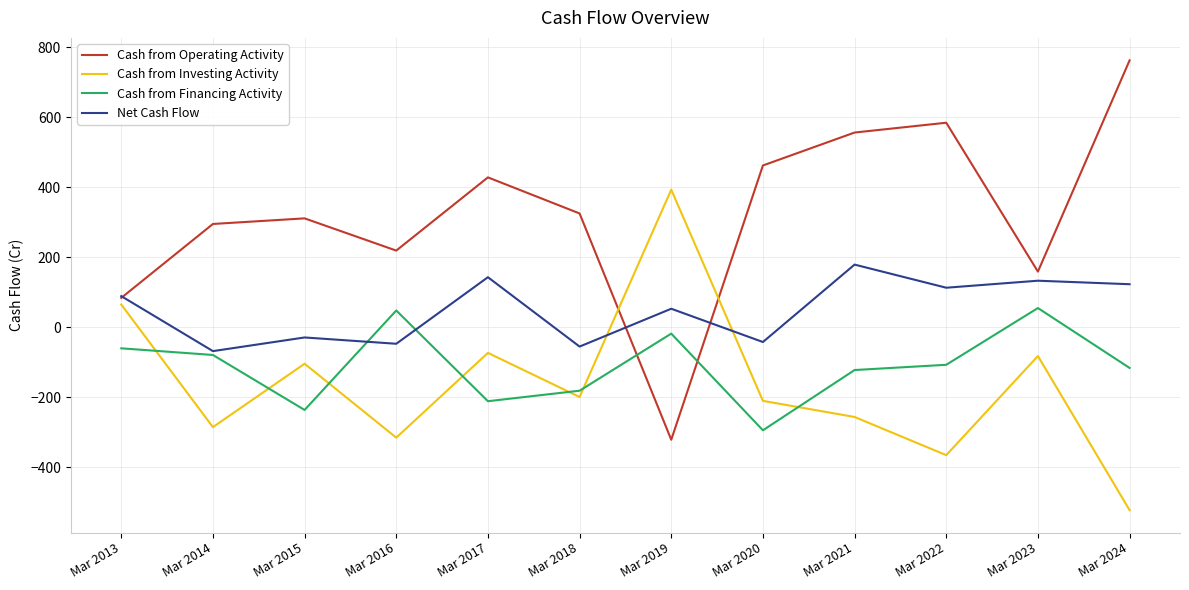

How many values in Cash from Financing Activity are above zero?

2